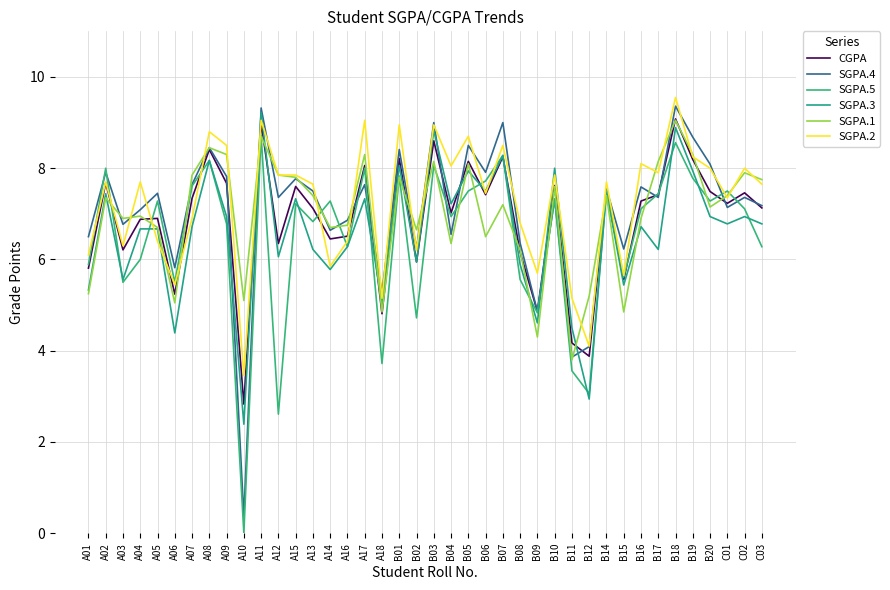

What is the sum of the SGPA.3 values at B03 and B07?

17.1